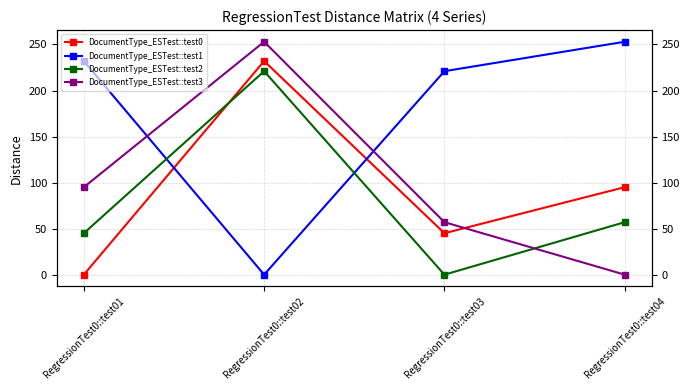

Which category has the lowest value in the DocumentType_ESTest::test0 series?

RegressionTest0::test01